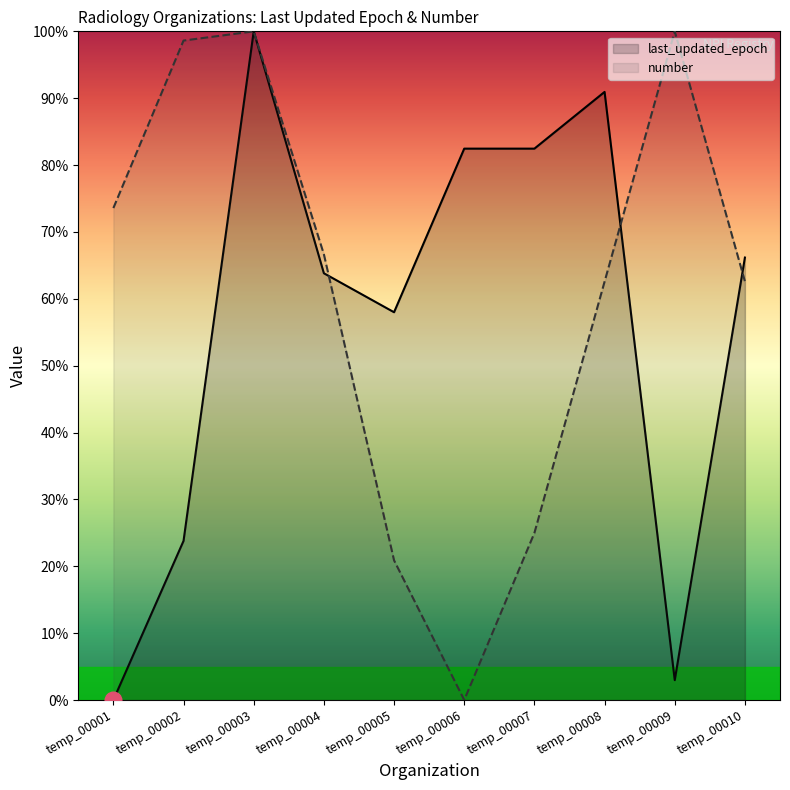

At which label does number reach its peak?

temp_00003